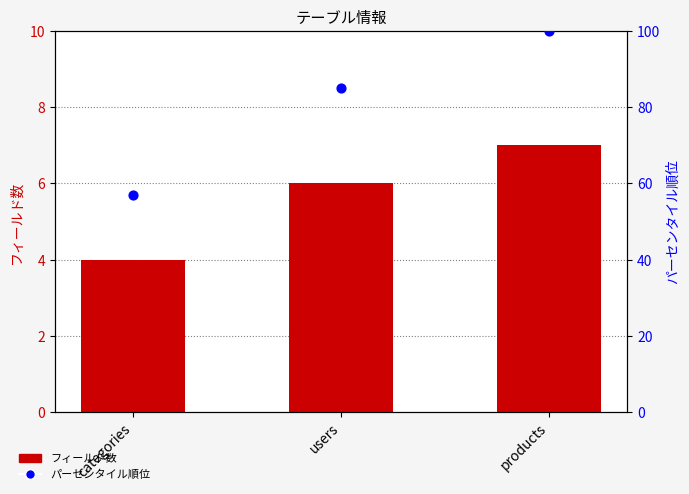

At how many categories does at least one series exceed 79?

2